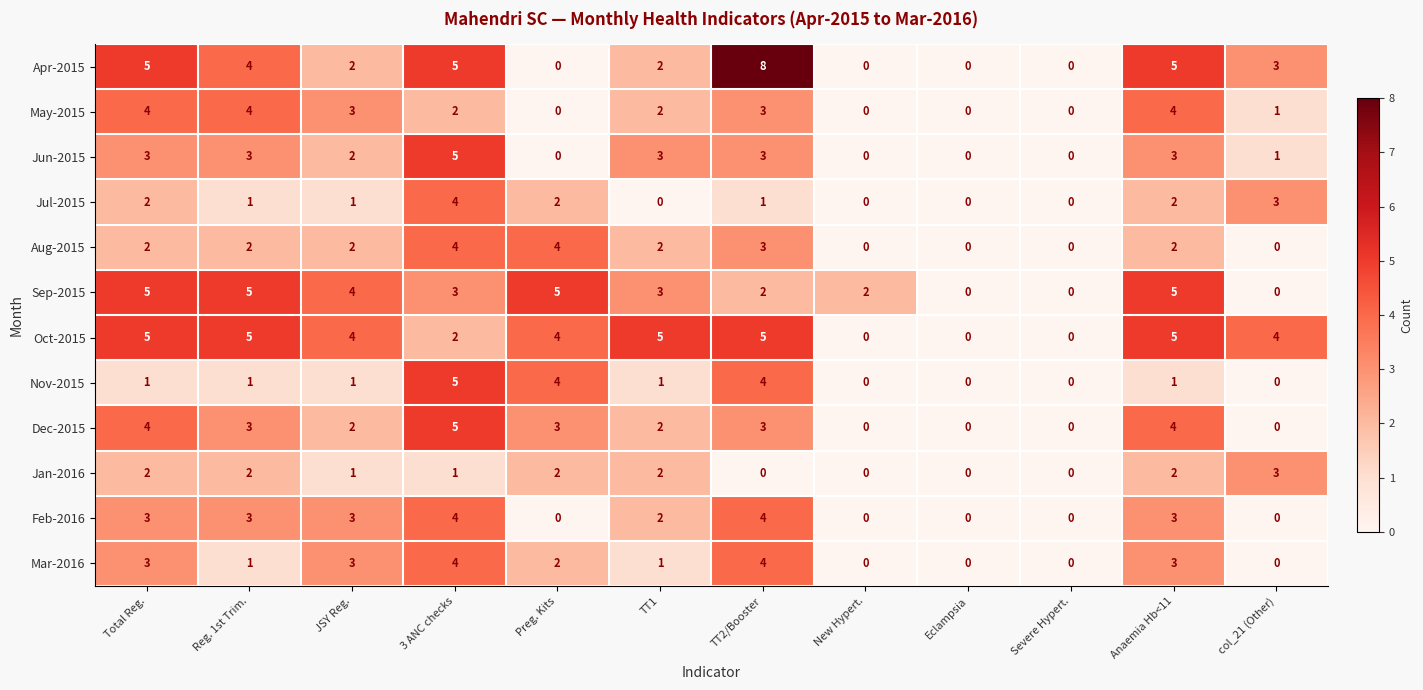

Which series has the widest spread of values?

Apr-2015